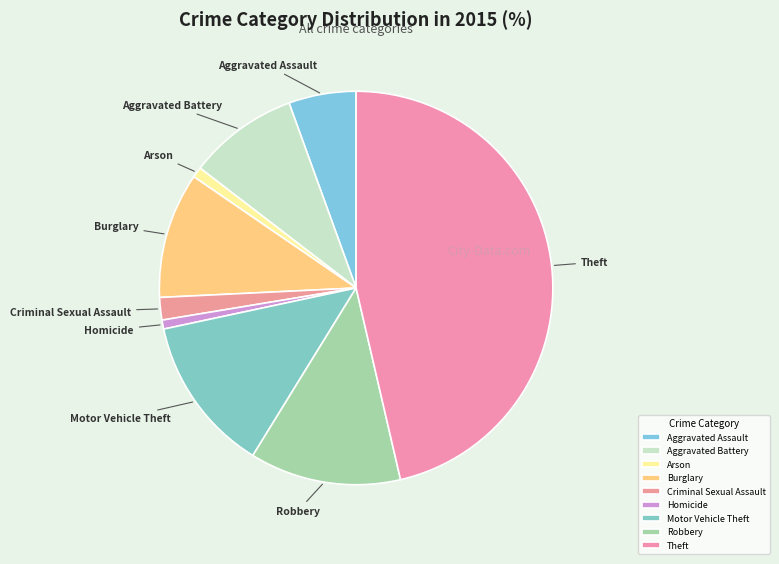

Count the number of slices in the pie.

9